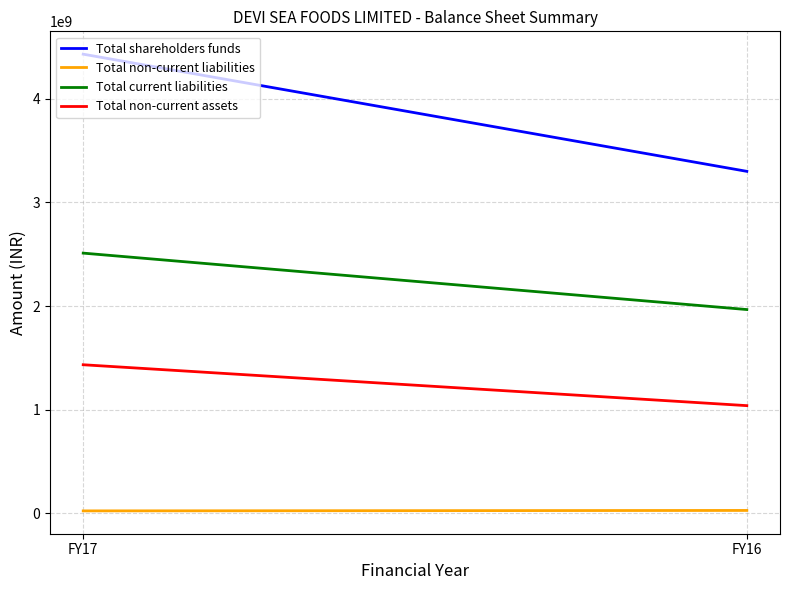

Is it true that Total shareholders funds equals 2034045118 at FY16?

False